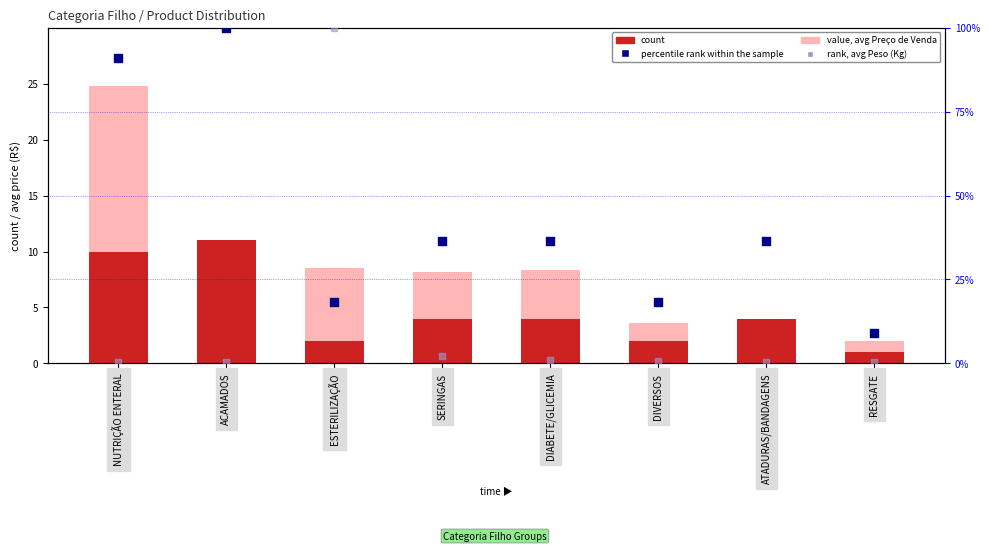

Which series reaches the minimum Y coordinate?

rank, avg Peso